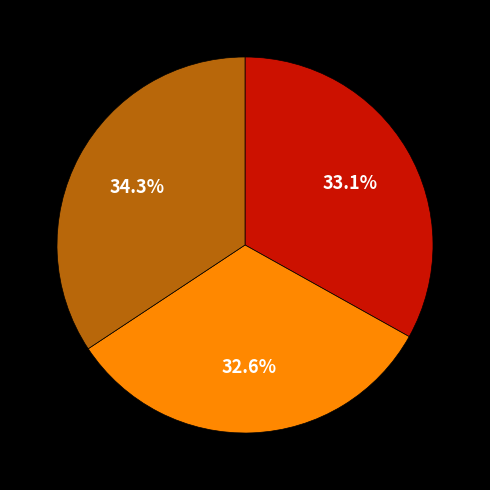

Is there a majority slice in this chart?

No